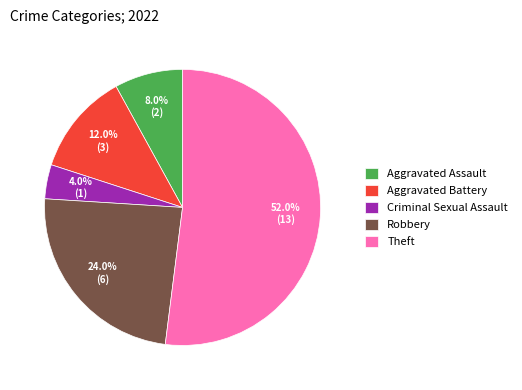

Rank the categories by value from lowest to highest.

Criminal Sexual Assault, Aggravated Assault, Aggravated Battery, Robbery, Theft